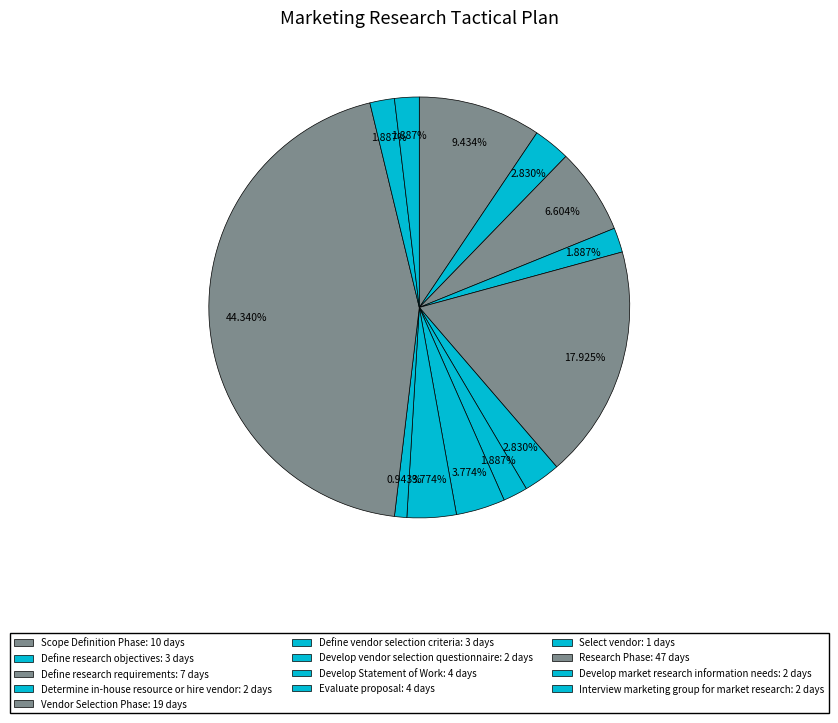

Rank the categories by value from lowest to highest.

Select vendor, Determine in-house resource or hire vendor, Develop vendor selection questionnaire, Develop market research information needs, Interview marketing group for market research, Define research objectives, Define vendor selection criteria, Develop Statement of Work, Evaluate proposal, Define research requirements, Scope Definition Phase, Vendor Selection Phase, Research Phase